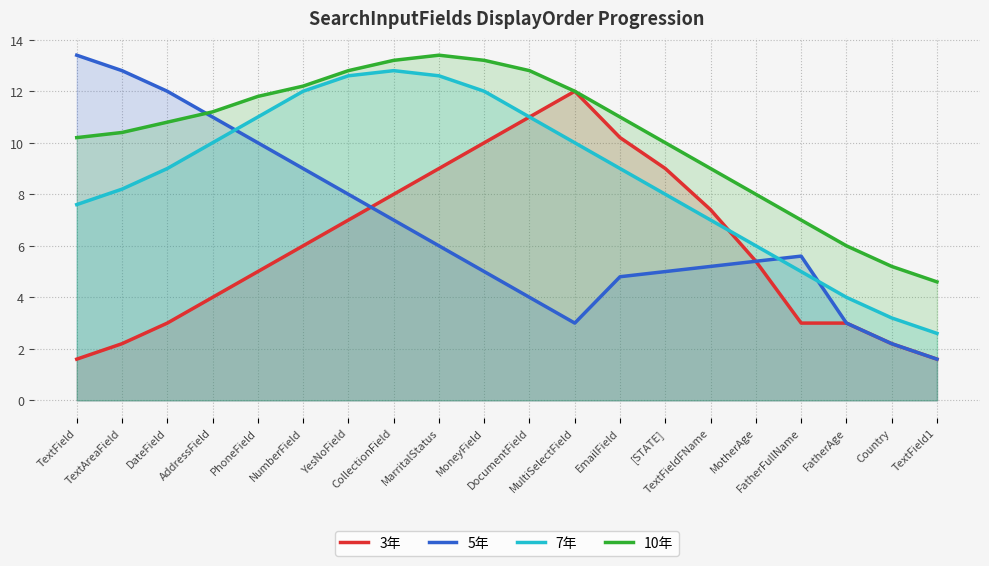

What are all the series names shown in the legend?

3年, 5年, 7年, 10年